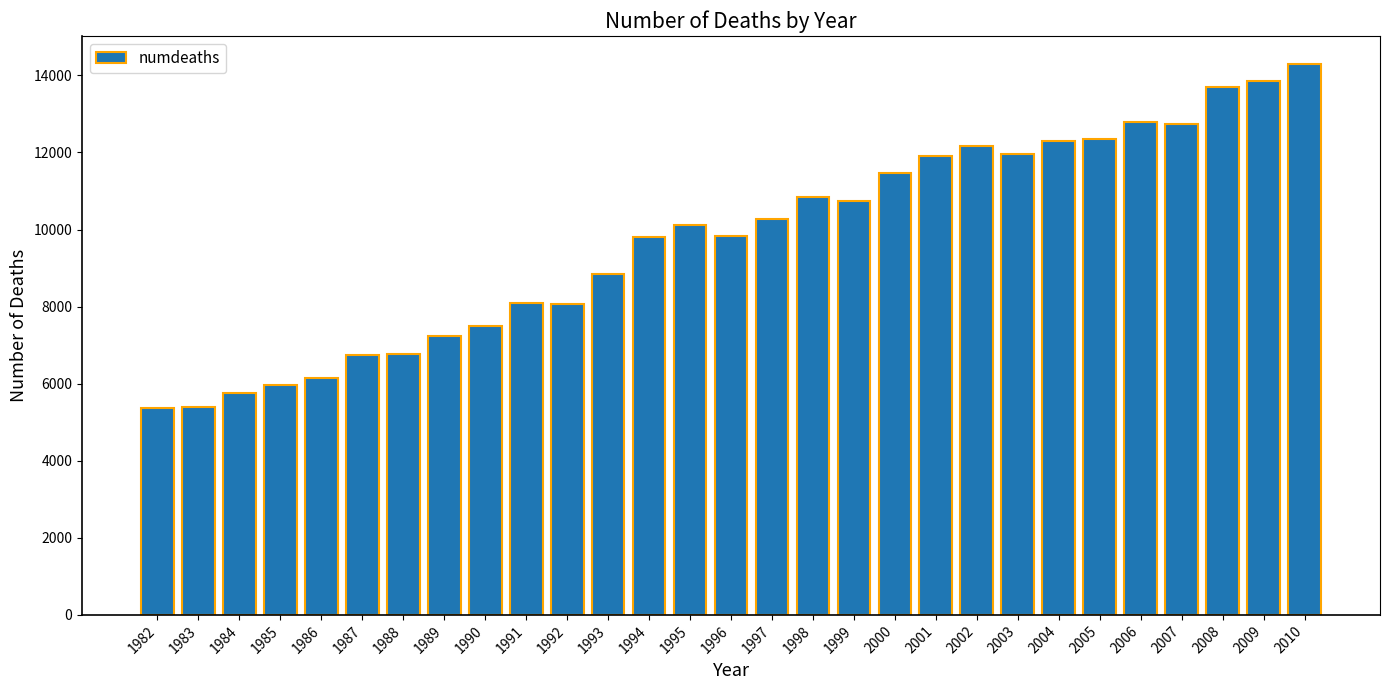

Approximately how many times larger is the value at 1983 compared to 1999?

0.5